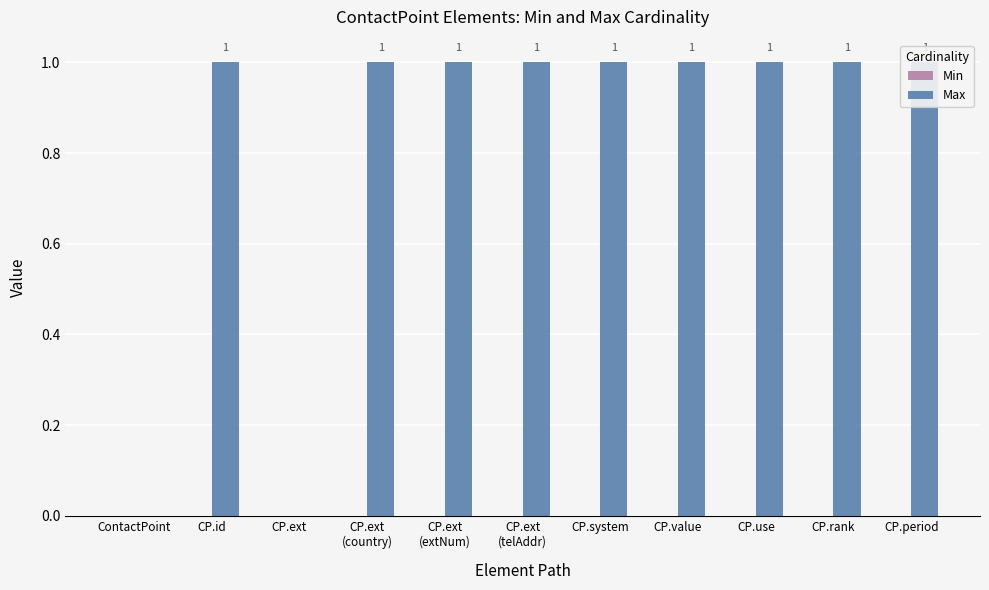

The Max series shows 0 at ContactPoint. True or false?

True